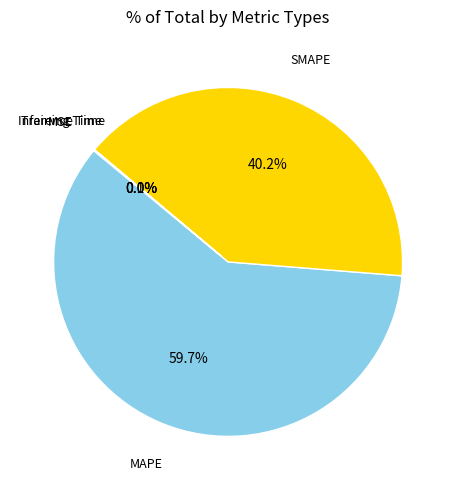

Between Training Time and SMAPE, which is larger?

SMAPE